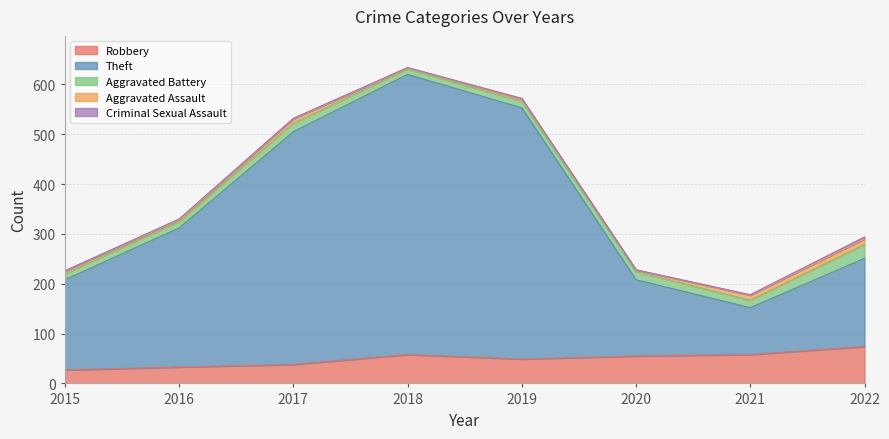

The Criminal Sexual Assault series shows 1 at 2018. True or false?

True